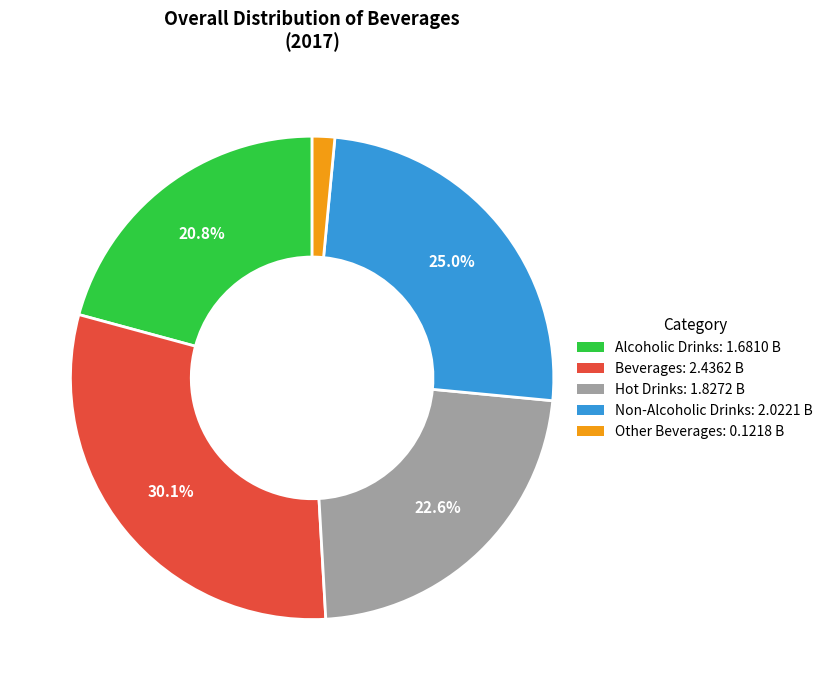

How much of the chart is everything except Alcoholic Drinks?

79.2%